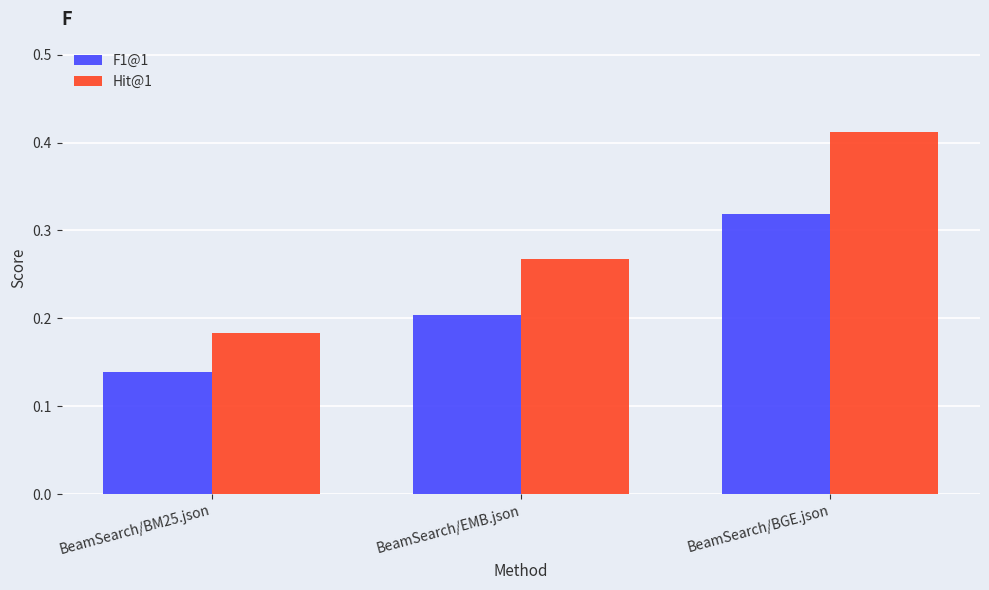

List the labels in order of Hit@1 value, largest first.

BeamSearch/BGE.json, BeamSearch/EMB.json, BeamSearch/BM25.json